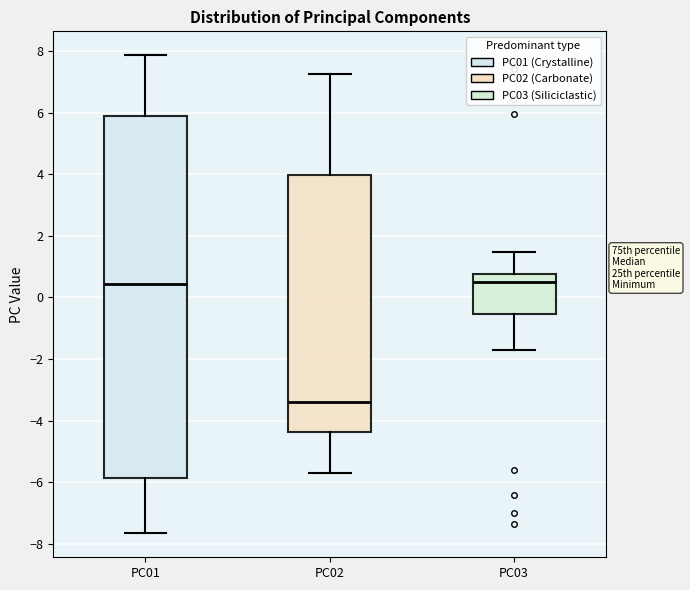

Reading left to right, transcribe this box plot: for each box, give where its median line is, the range the box spans, and where its two whiskers end, as read against the y-axis. The values are not printed on the chart, so give them approximately, as read against the axis.

PC01: median 0.4, box -5.8 to 5.8, whiskers -7.6 to 7.8
PC02: median -3.4, box -4.4 to 4.0, whiskers -5.8 to 7.2
PC03: median 0.6, box -0.6 to 0.8, whiskers -1.8 to 1.4